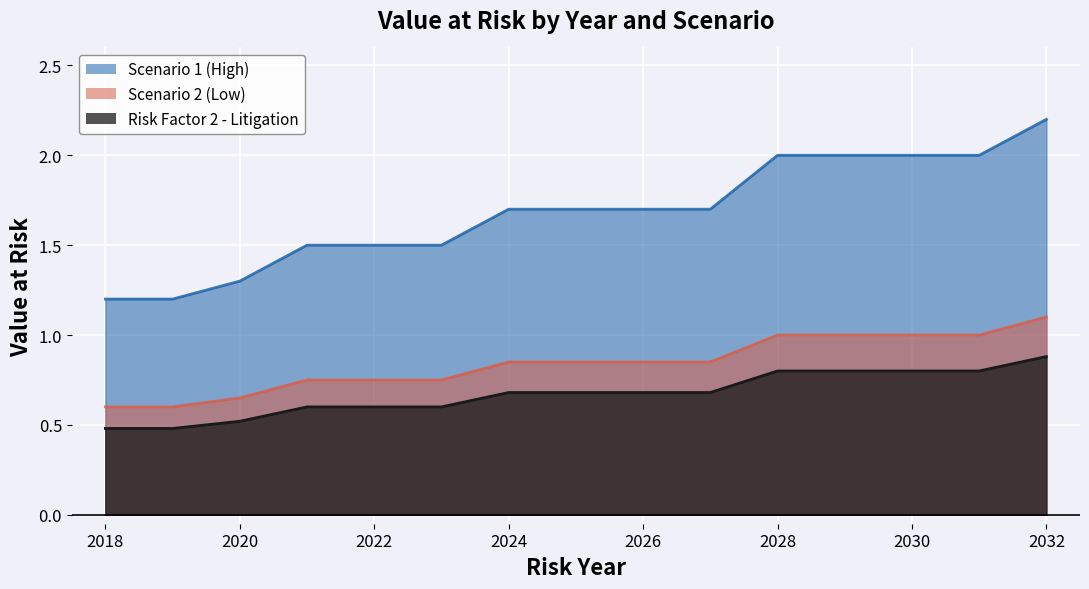

Between 2019 and 2029, which is larger?

2029